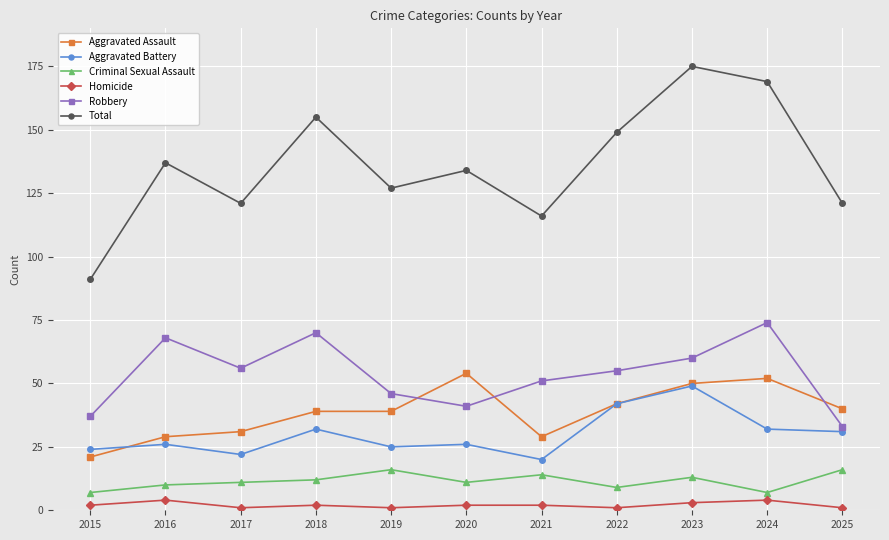

What is the spread (max minus min) of values at 2024?

165